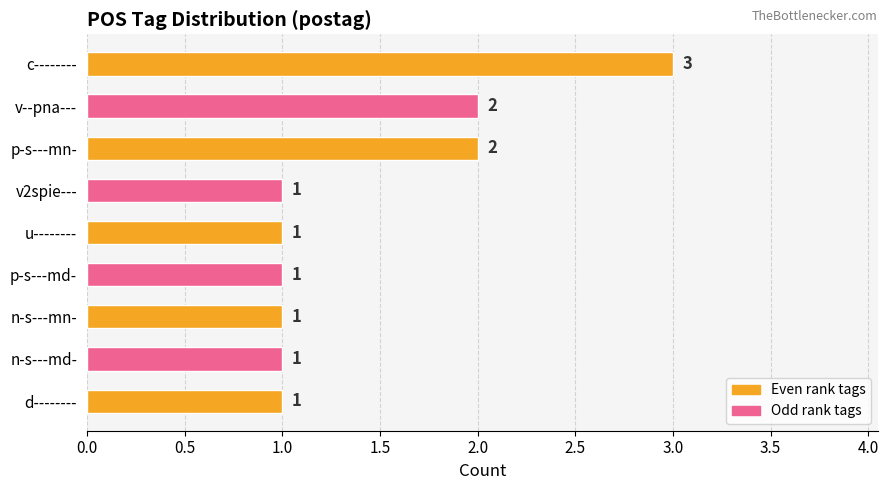

How many values are between 1 and 2?

8